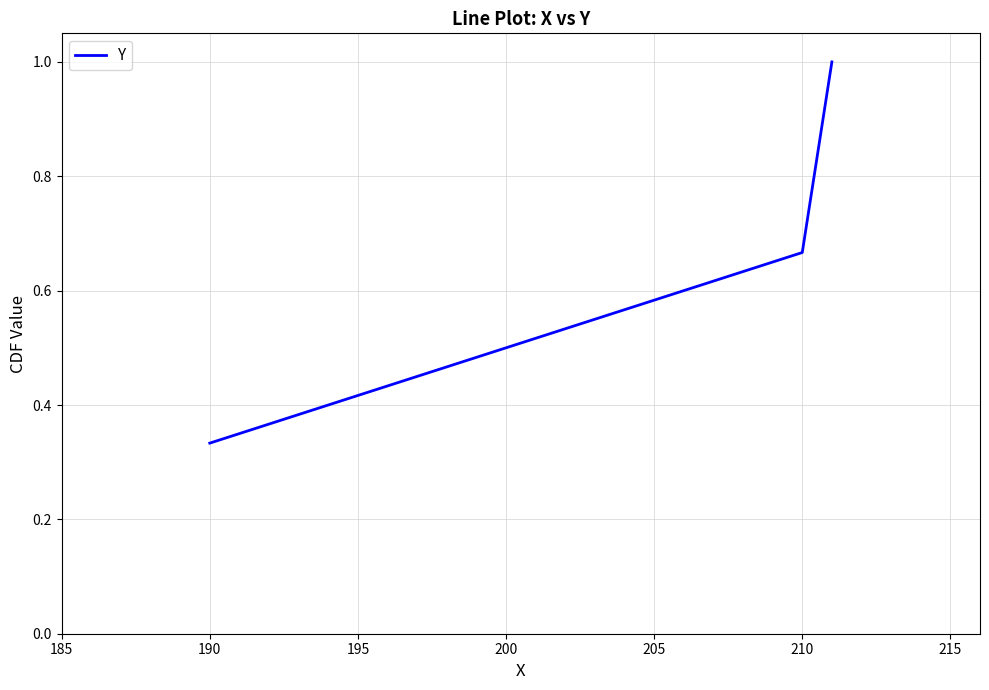

What is the sum of all values?

2.0